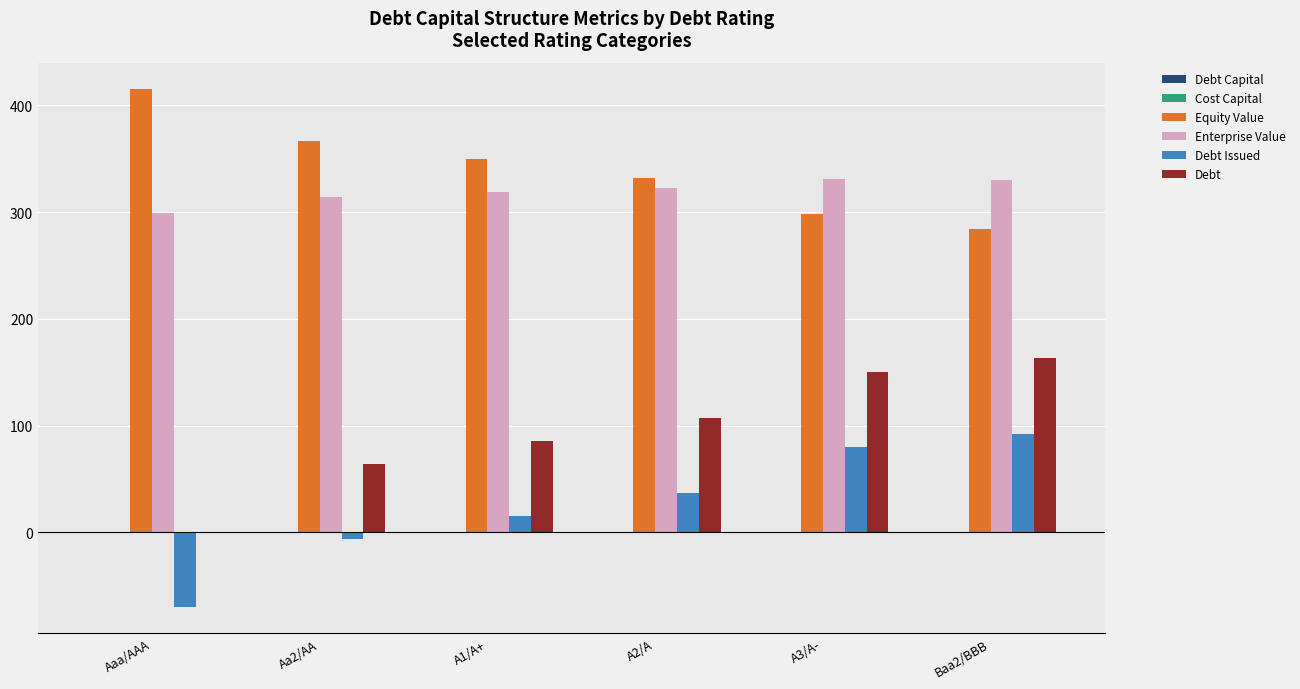

What is the total value across all series at Aa2/AA?

739.9